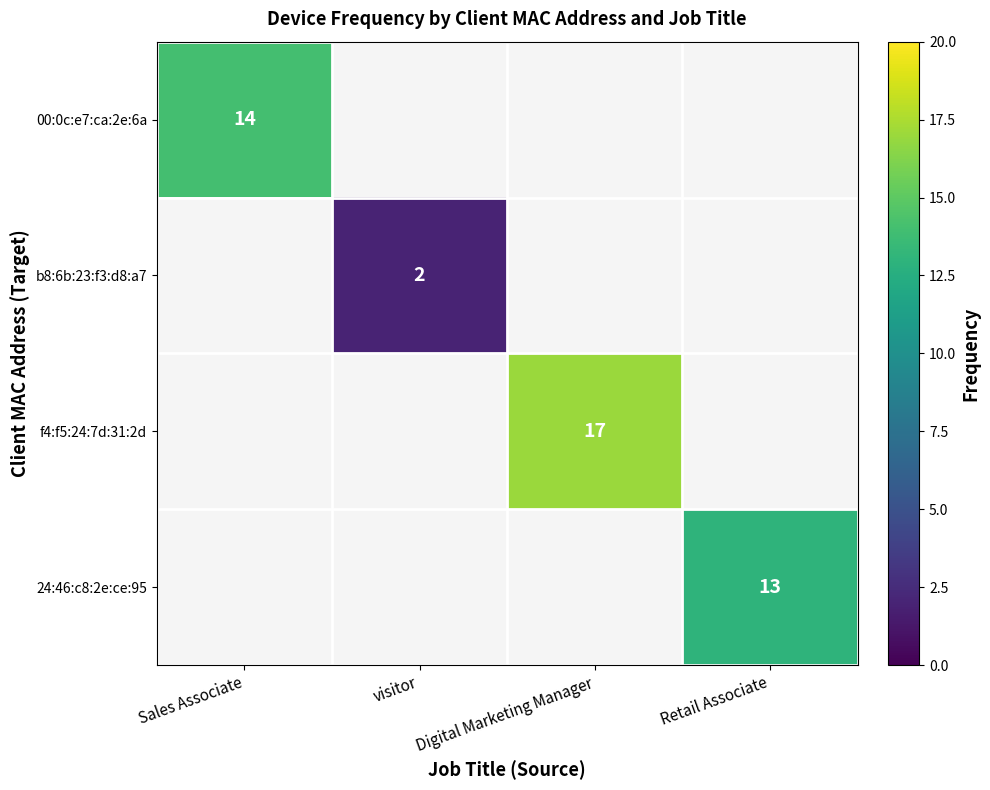

How many positive values does the f4:f5:24:7d:31:2d series have?

1